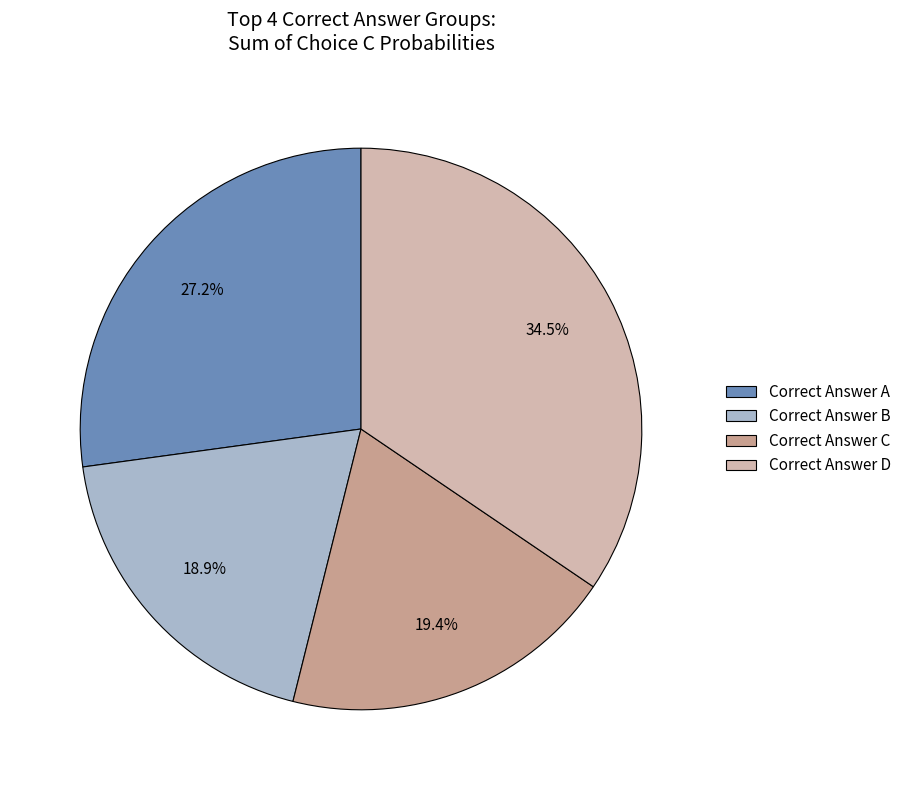

How much of the chart is everything except Correct Answer D?

65.5%